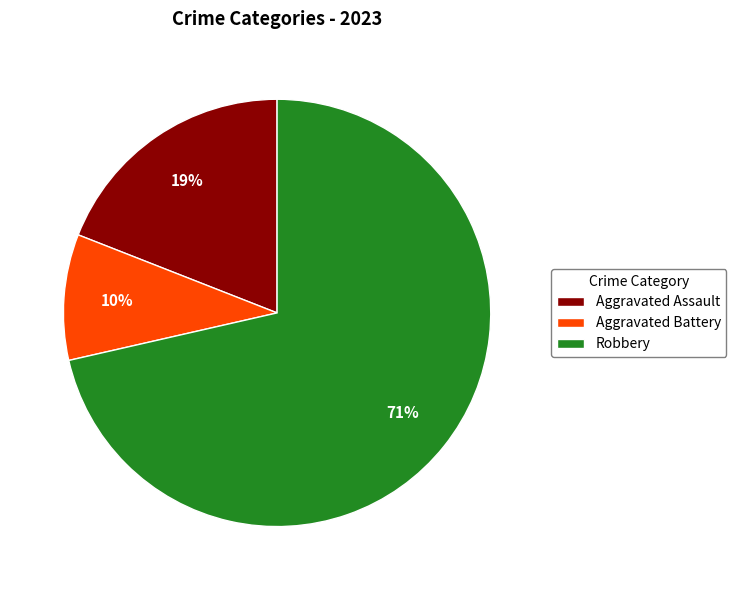

Do Aggravated Assault and Aggravated Battery together represent more than half of the pie?

No